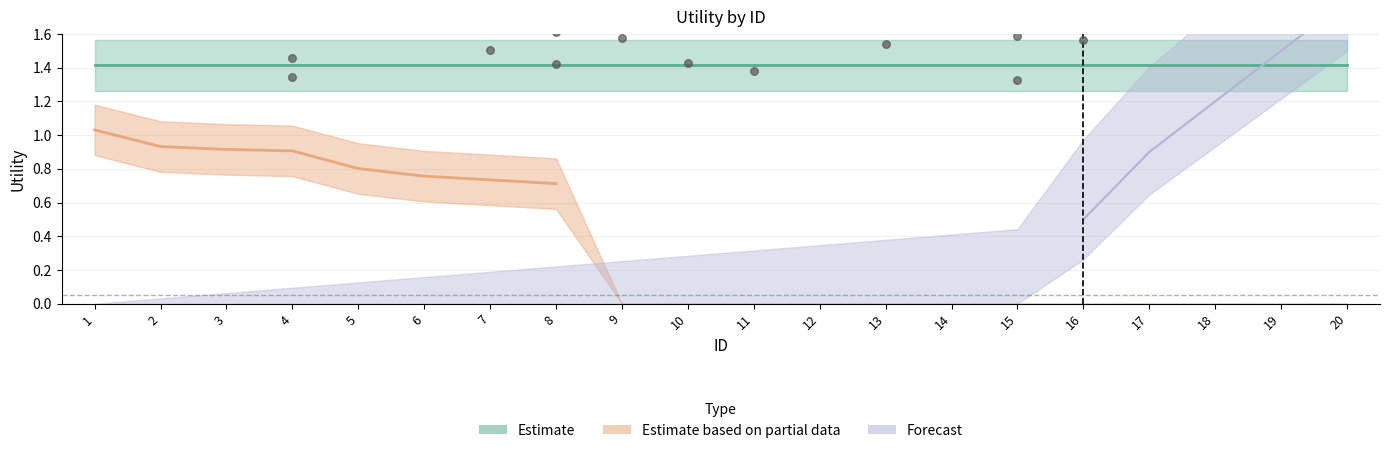

Is the value of Estimate at 10 greater than the value of Estimate based on partial data at 19?

Yes